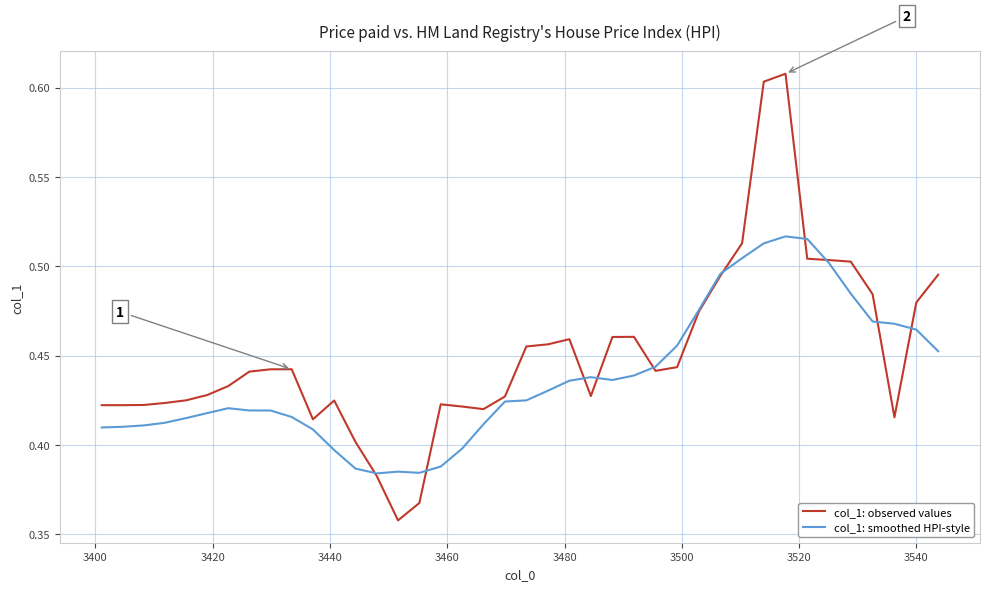

How many categories are shown in the chart?

40